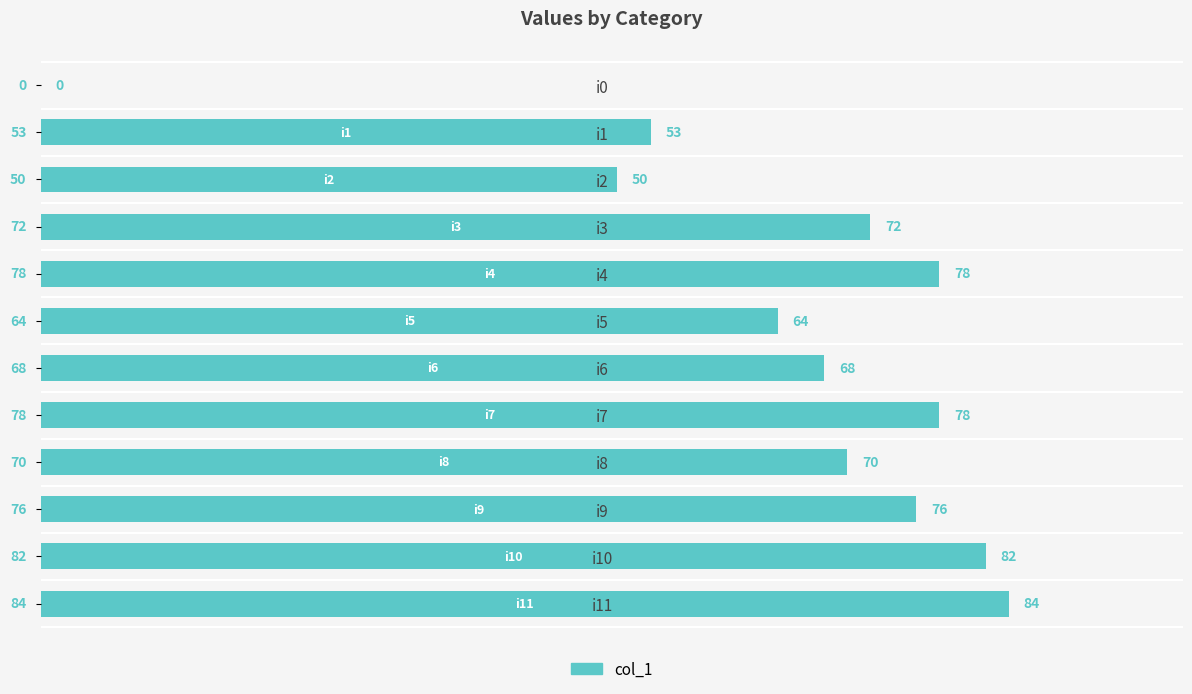

Between i10 and i2, which is larger?

i10